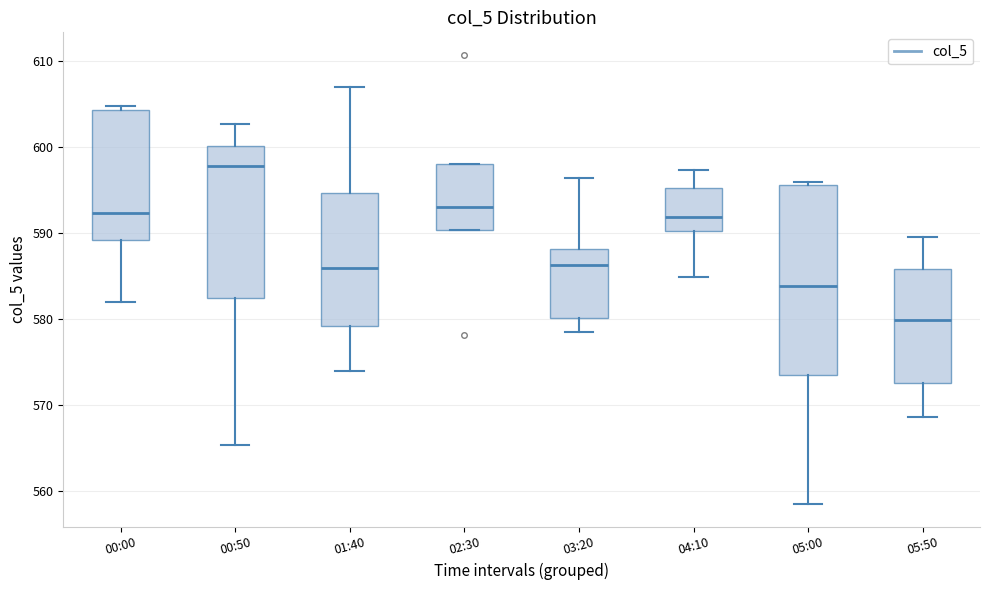

Where is the lower edge of the box for 00:50 on the y-axis? The values are not printed on the chart, so give them approximately, as read against the axis.

582